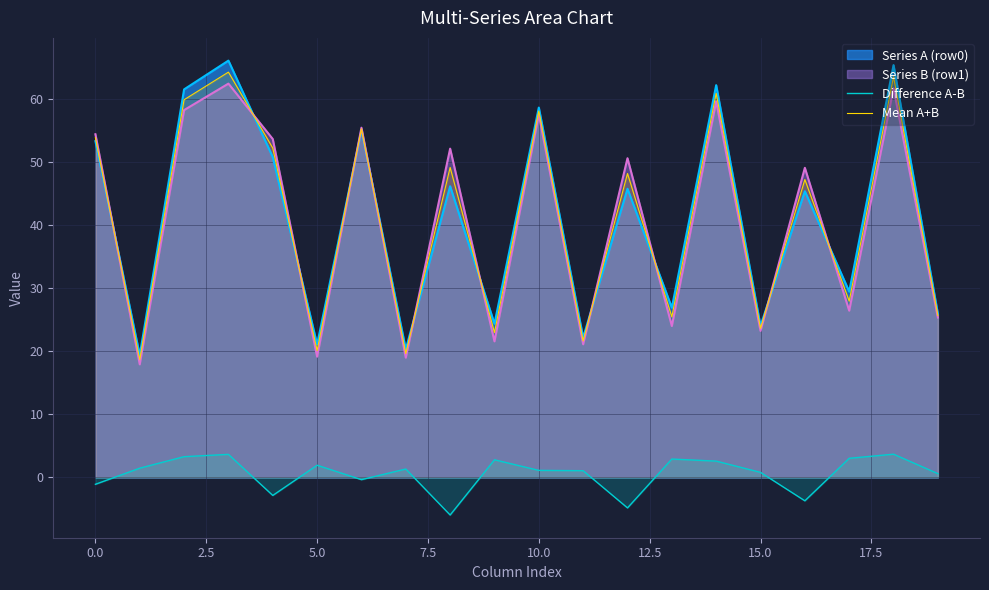

True or false: Series A (row0) and Difference A-B intersect in this chart.

False